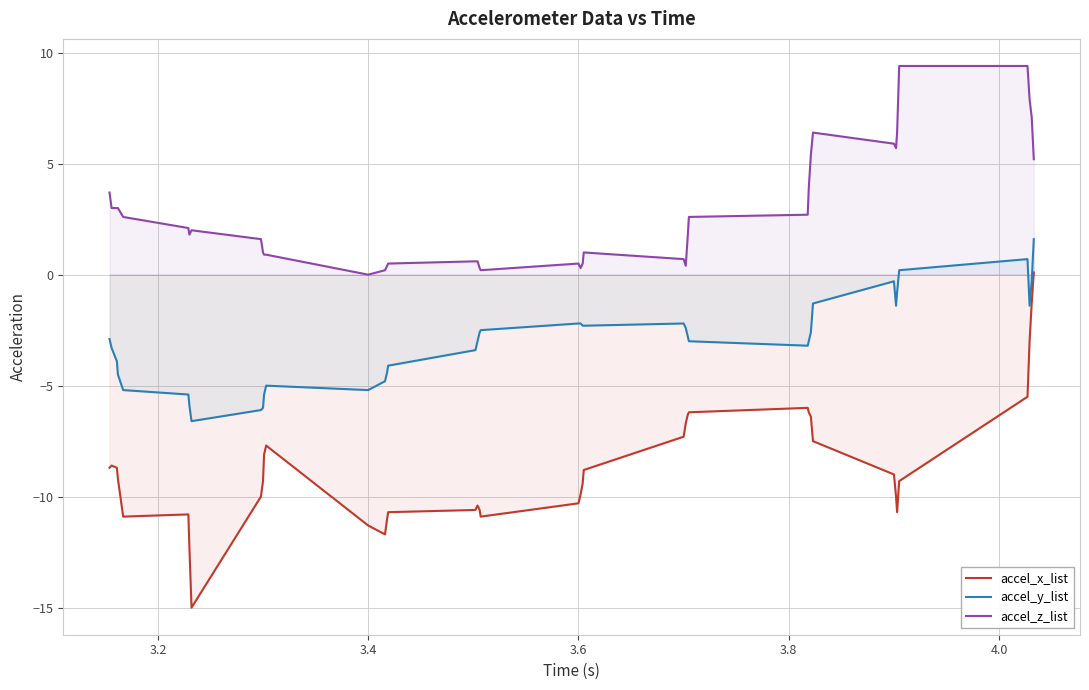

List the series in order of their overall mean, lowest first.

accel_x_list, accel_y_list, accel_z_list